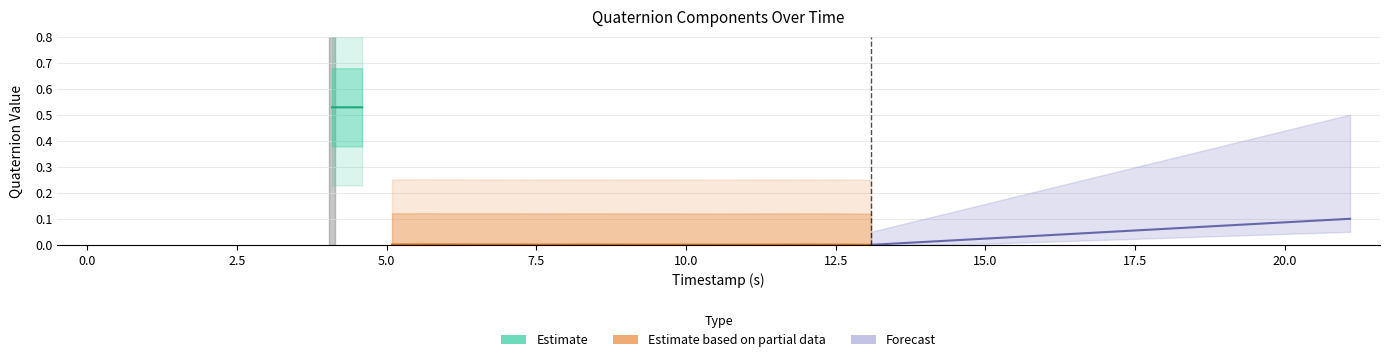

How many values in the q1 series exceed 0?

6